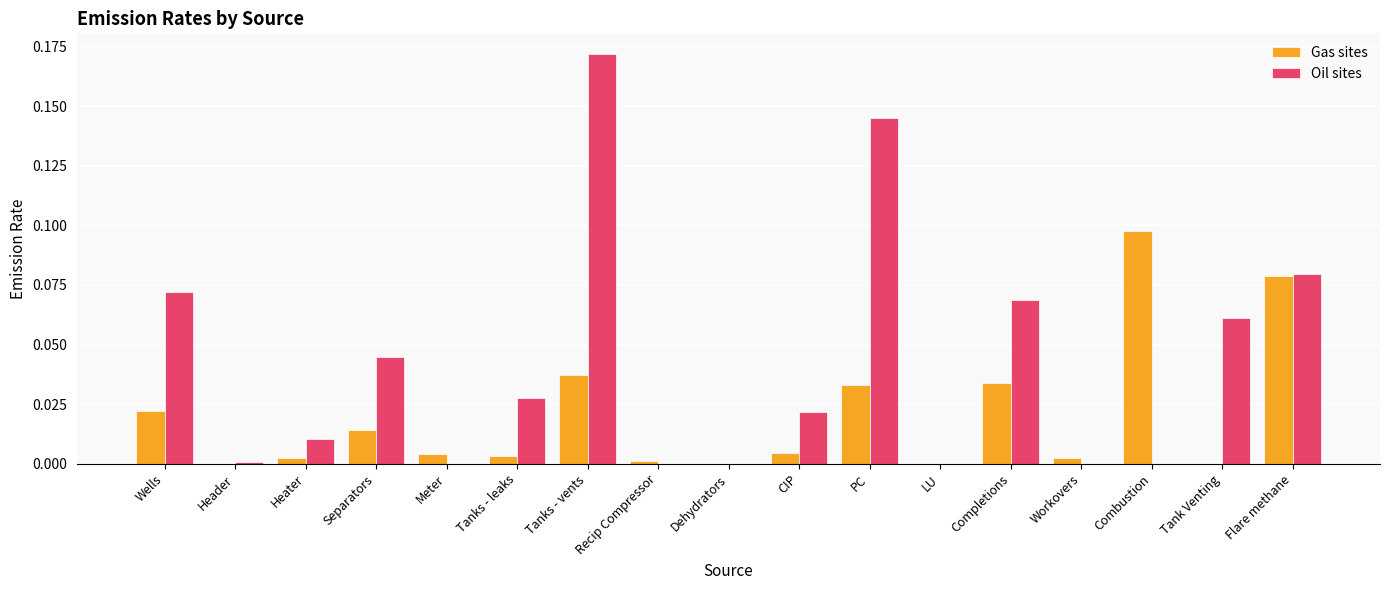

What is the sum of all Oil sites values?

0.7